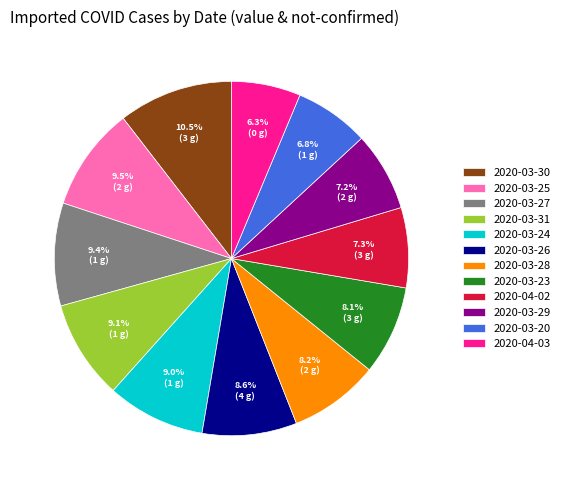

What portion of the pie excludes 2020-03-25?

90.5%